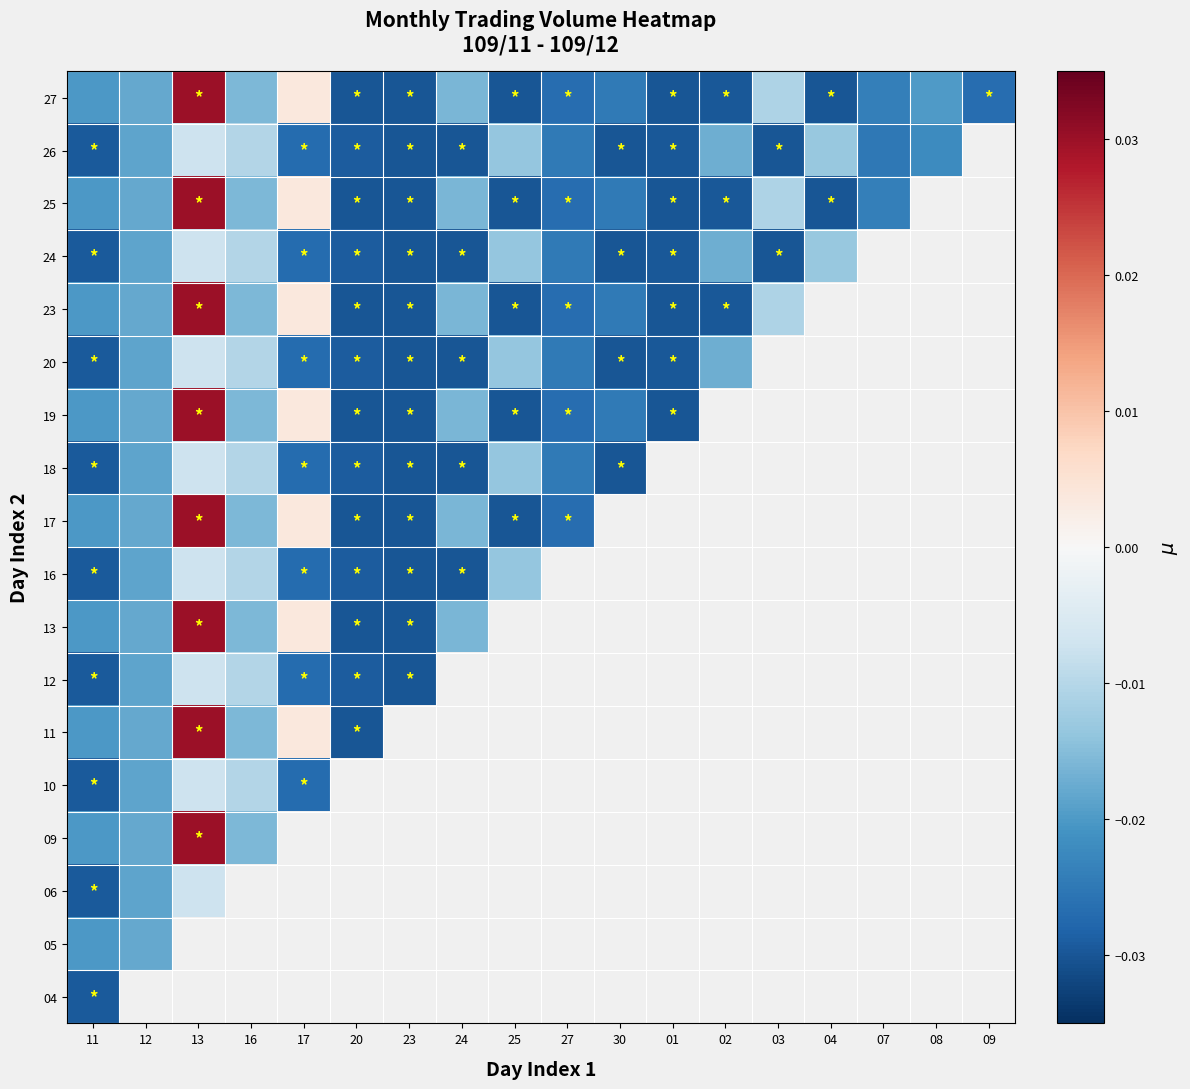

At how many categories does at least one series exceed 0?

2